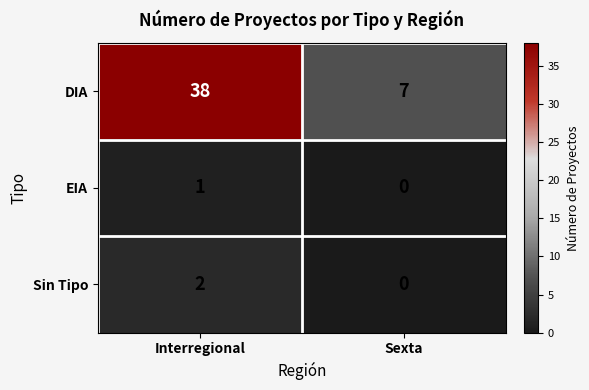

Which series has the largest total across all categories?

DIA